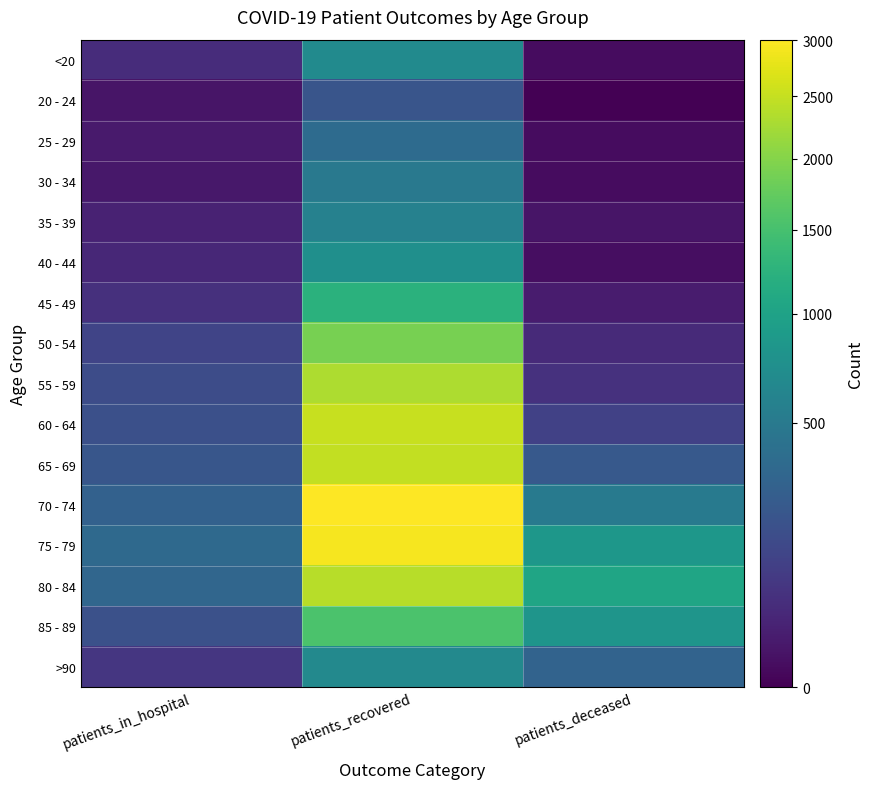

How many categories are shown in the chart?

3